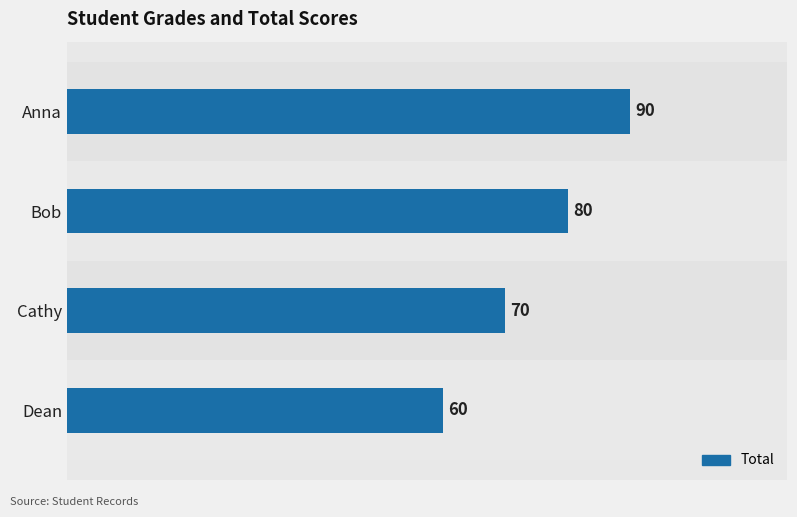

What is the change in value from Cathy to Dean?

-10